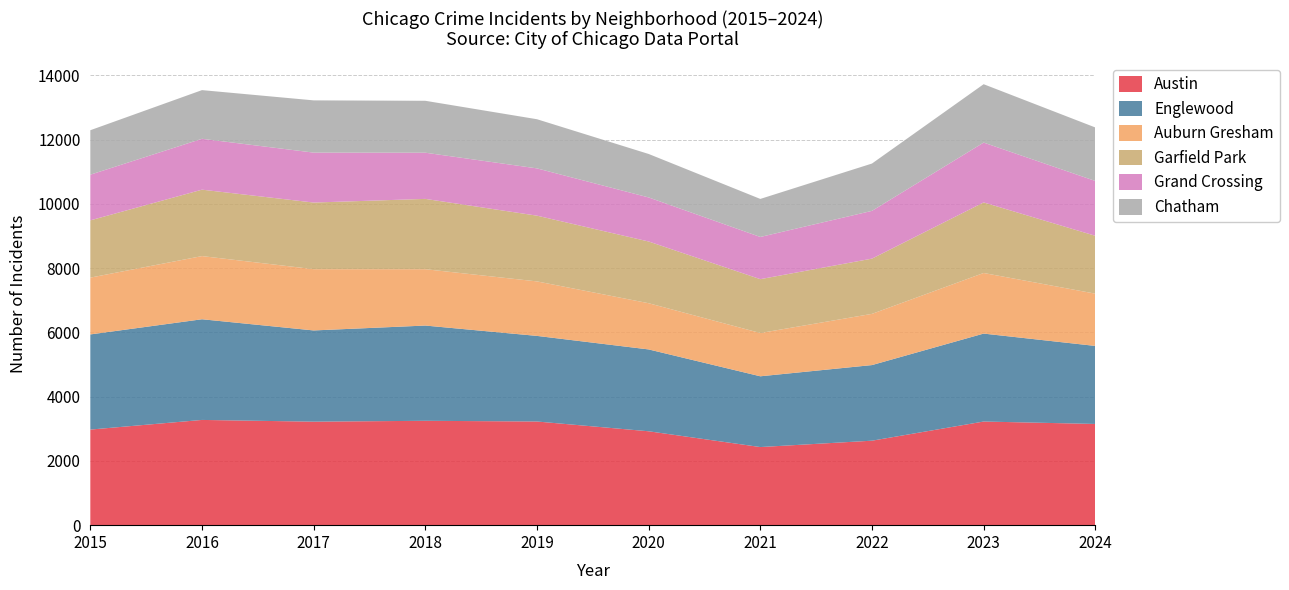

Reading left to right, what are all the values shown in this chart?

Austin: 2015=2975	2016=3275	2017=3221	2018=3248	2019=3226	2020=2922	2021=2431	2022=2629	2023=3225	2024=3150
Englewood: 2015=2961	2016=3133	2017=2839	2018=2964	2019=2664	2020=2547	2021=2202	2022=2353	2023=2737	2024=2428
Auburn Gresham: 2015=1768	2016=1966	2017=1907	2018=1754	2019=1696	2020=1438	2021=1347	2022=1594	2023=1886	2024=1627
Garfield Park: 2015=1782	2016=2067	2017=2073	2018=2188	2019=2046	2020=1921	2021=1676	2022=1719	2023=2196	2024=1801
Grand Crossing: 2015=1421	2016=1583	2017=1554	2018=1437	2019=1471	2020=1371	2021=1313	2022=1486	2023=1862	2024=1706
Chatham: 2015=1384	2016=1515	2017=1626	2018=1616	2019=1530	2020=1353	2021=1184	2022=1473	2023=1817	2024=1665